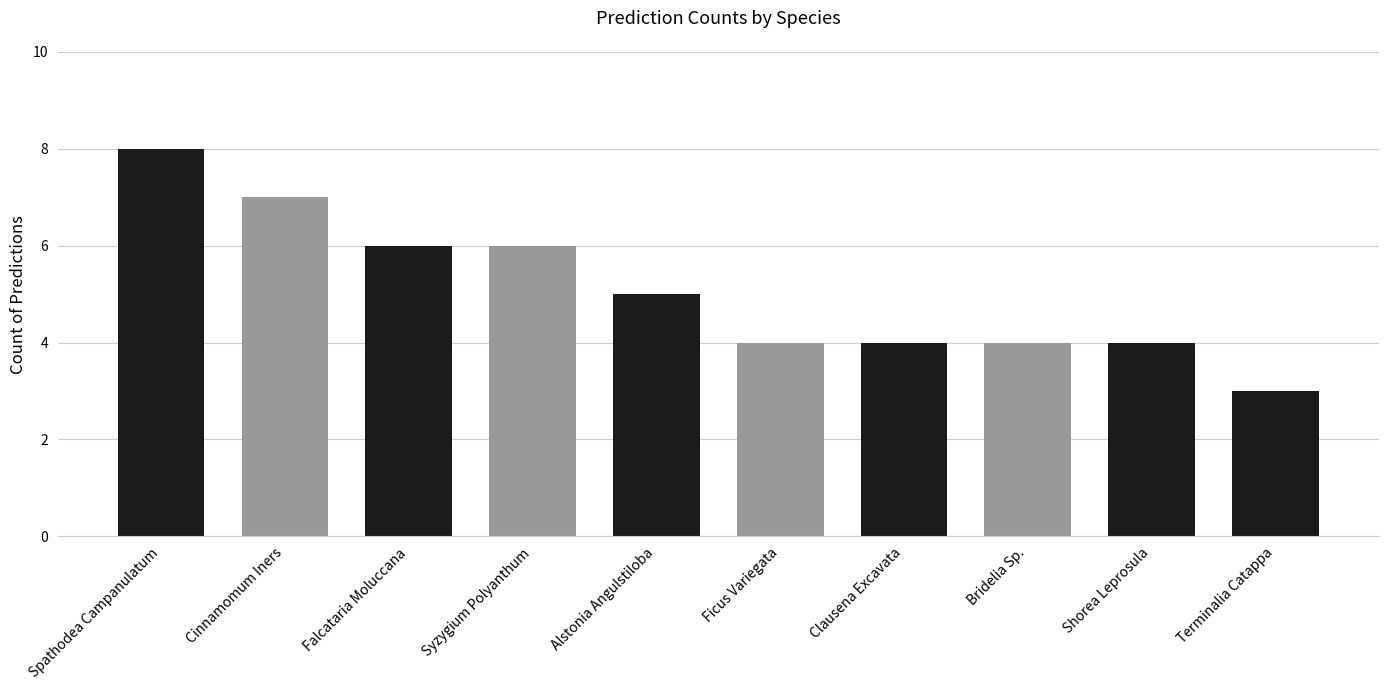

What is the value of the 5th bar from the left?

5